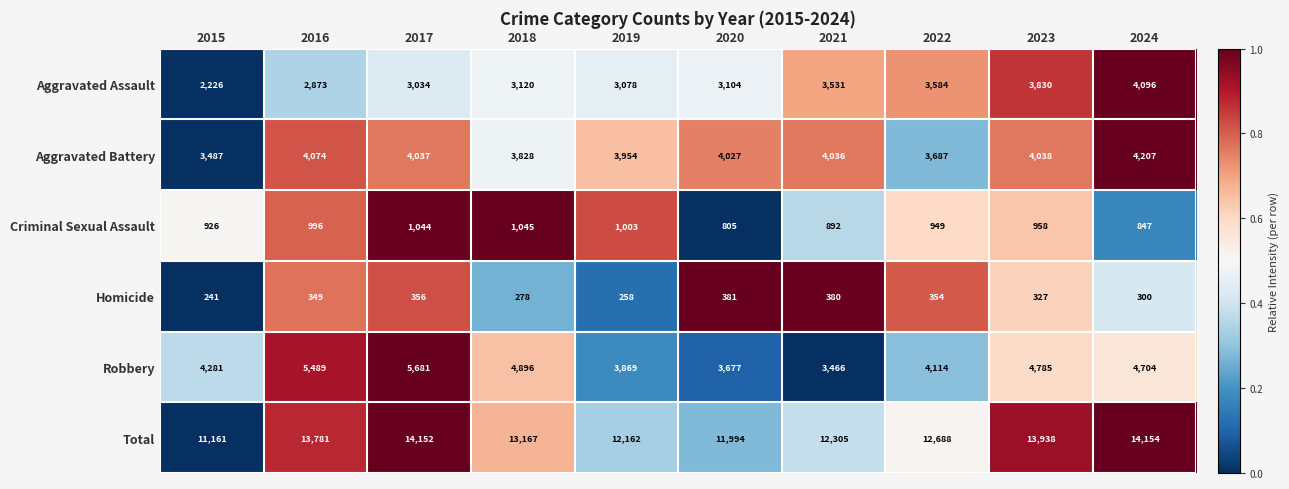

What is the total value across all series at 2023?

27876